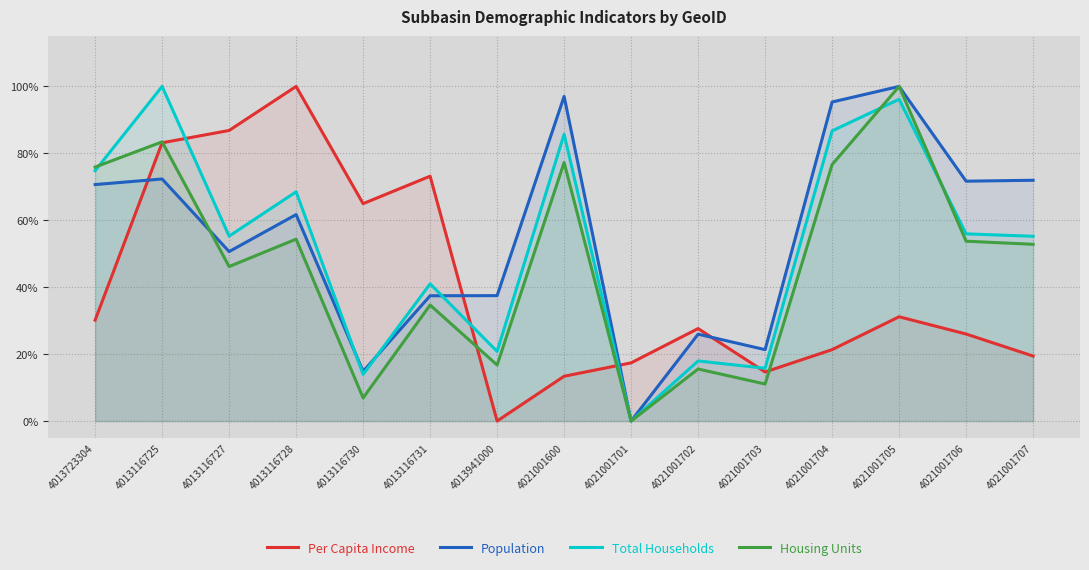

Which label corresponds to the smallest value in the chart?

4013941000